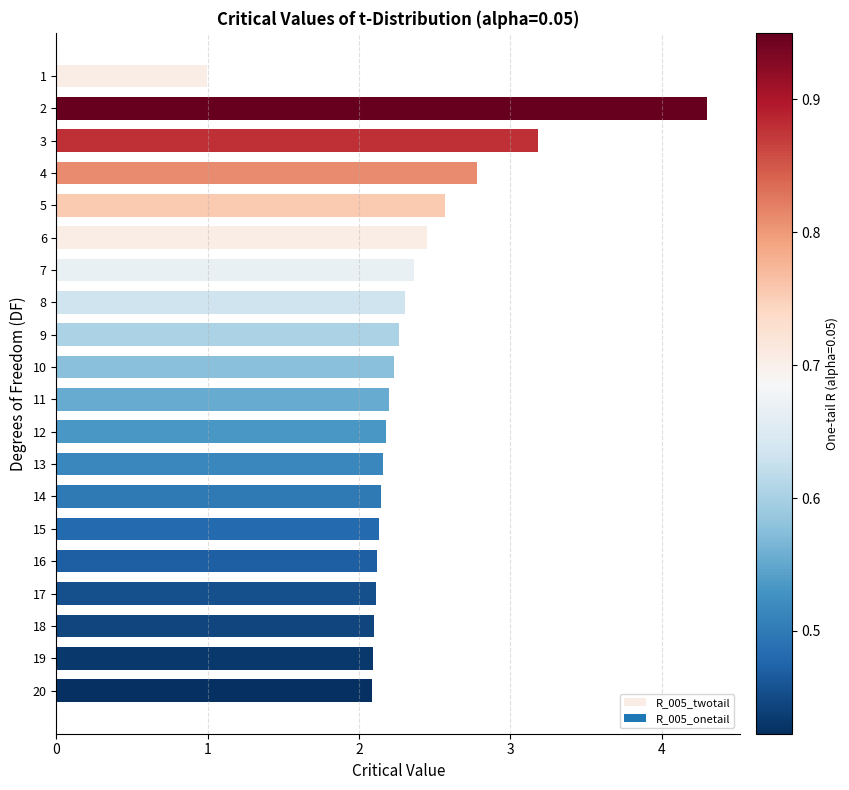

What is the greatest value displayed?

4.3